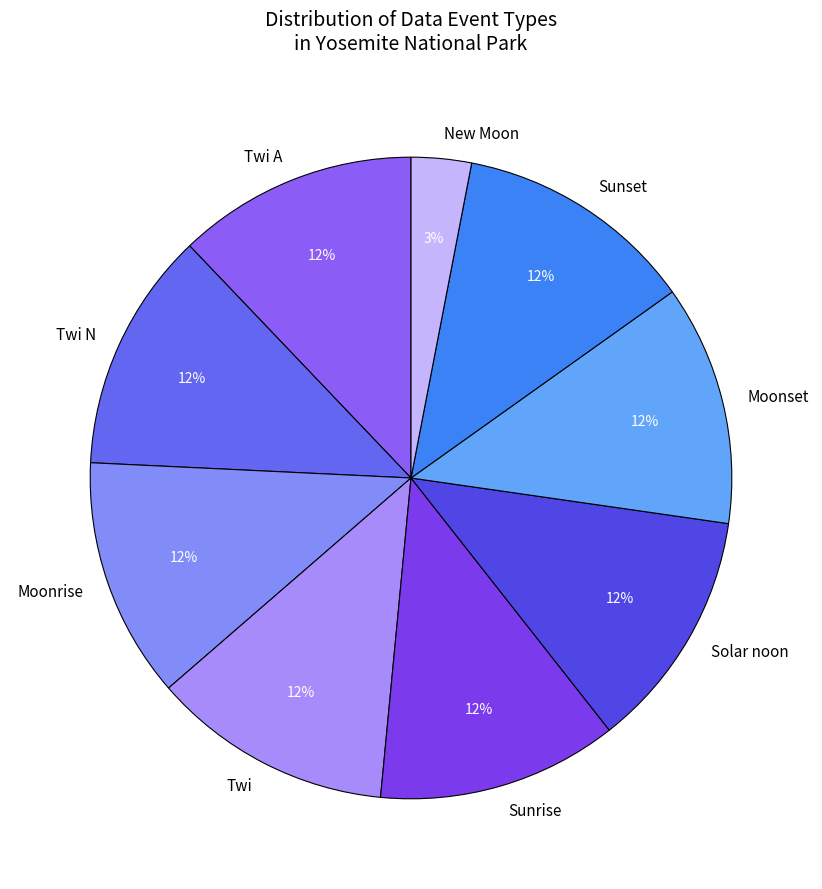

How many slices are in this pie chart?

9